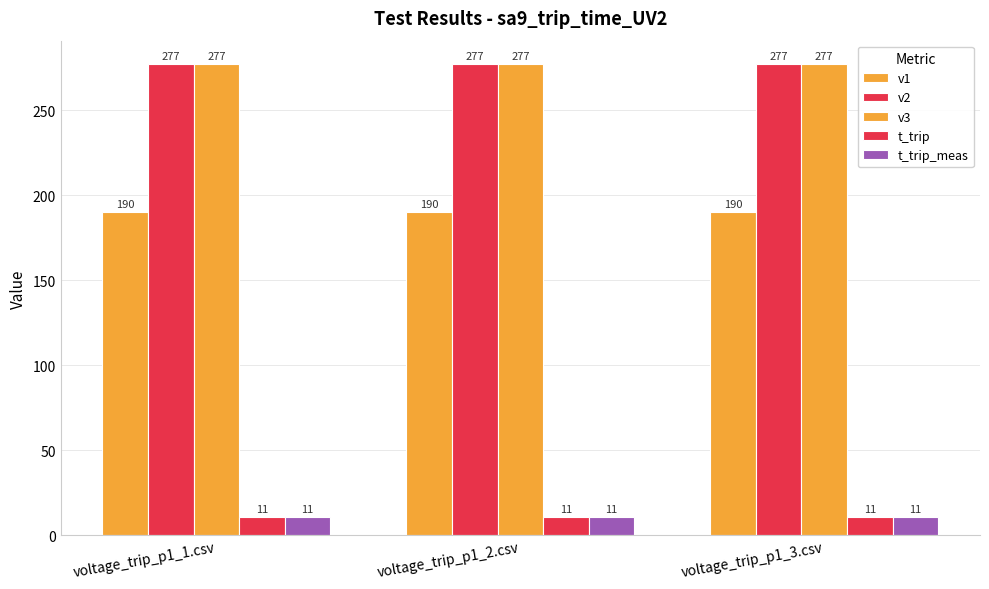

How many groups of bars are there?

3